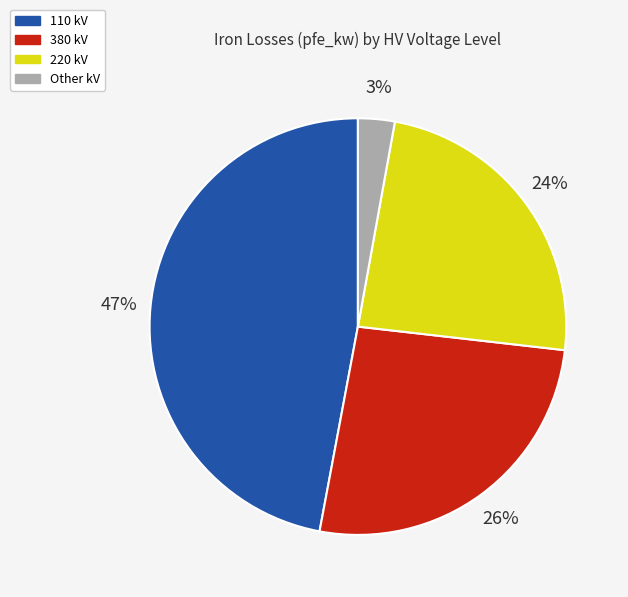

Does any single category account for the majority?

No